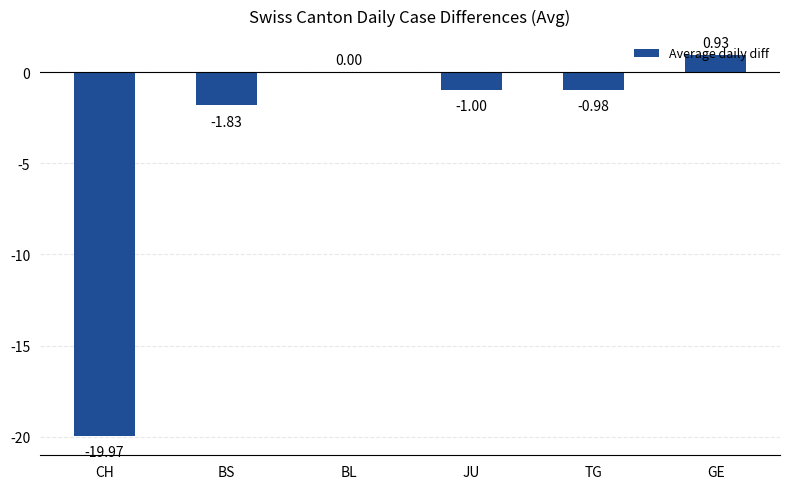

What is the change in value from BL to TG?

-1.0